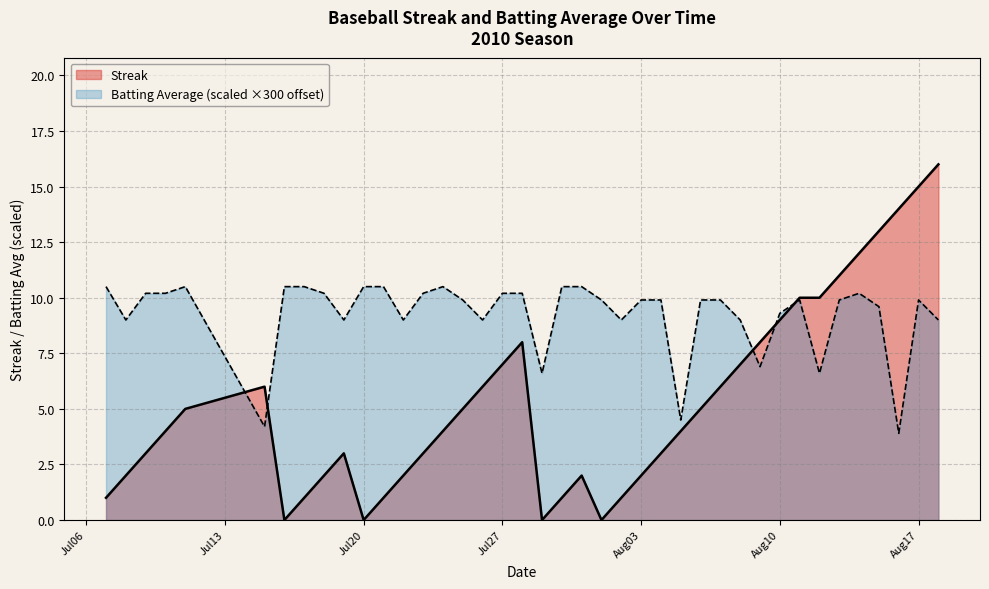

The value of Streak at Aug03 is 0.8. True or false?

False